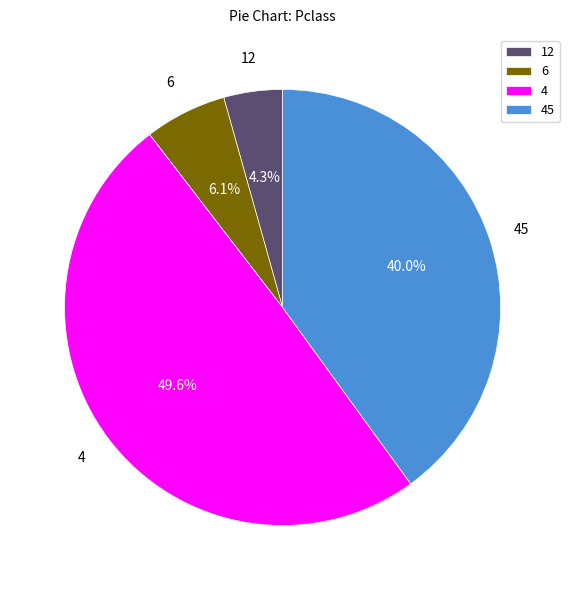

To the nearest percent, what percentage of the pie is 4?

50%